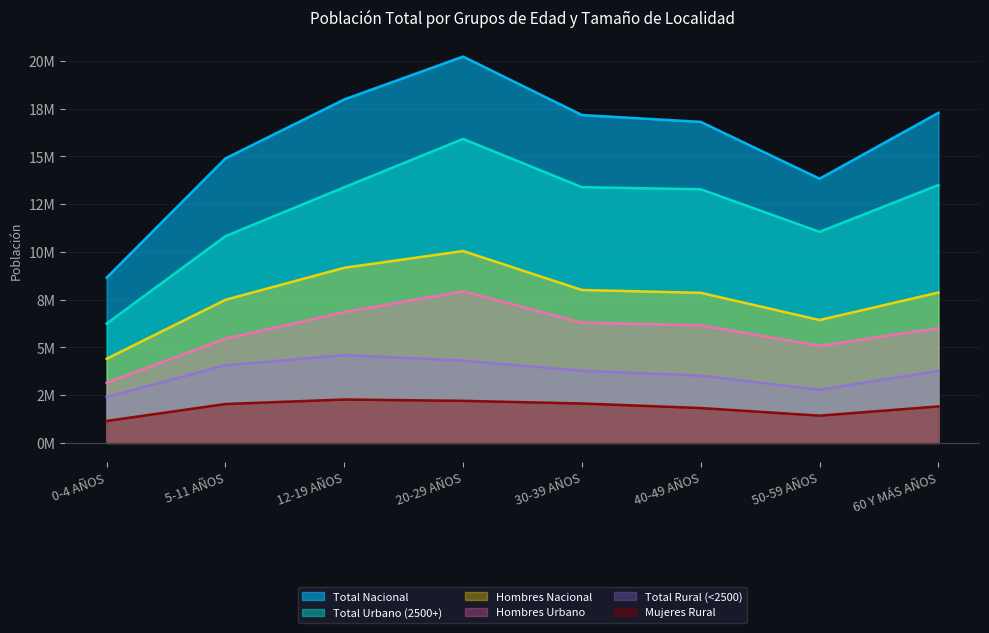

What is the approximate value of Total Rural (<2500) at 50-59 AÑOS?

2782484